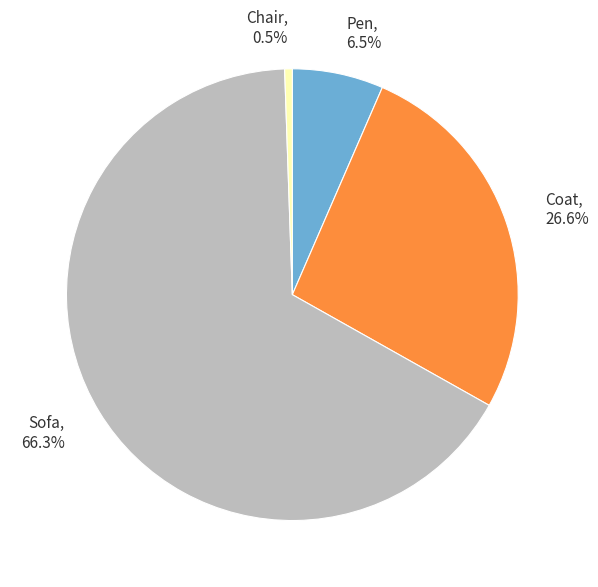

What is the smallest slice in the pie chart?

Chair